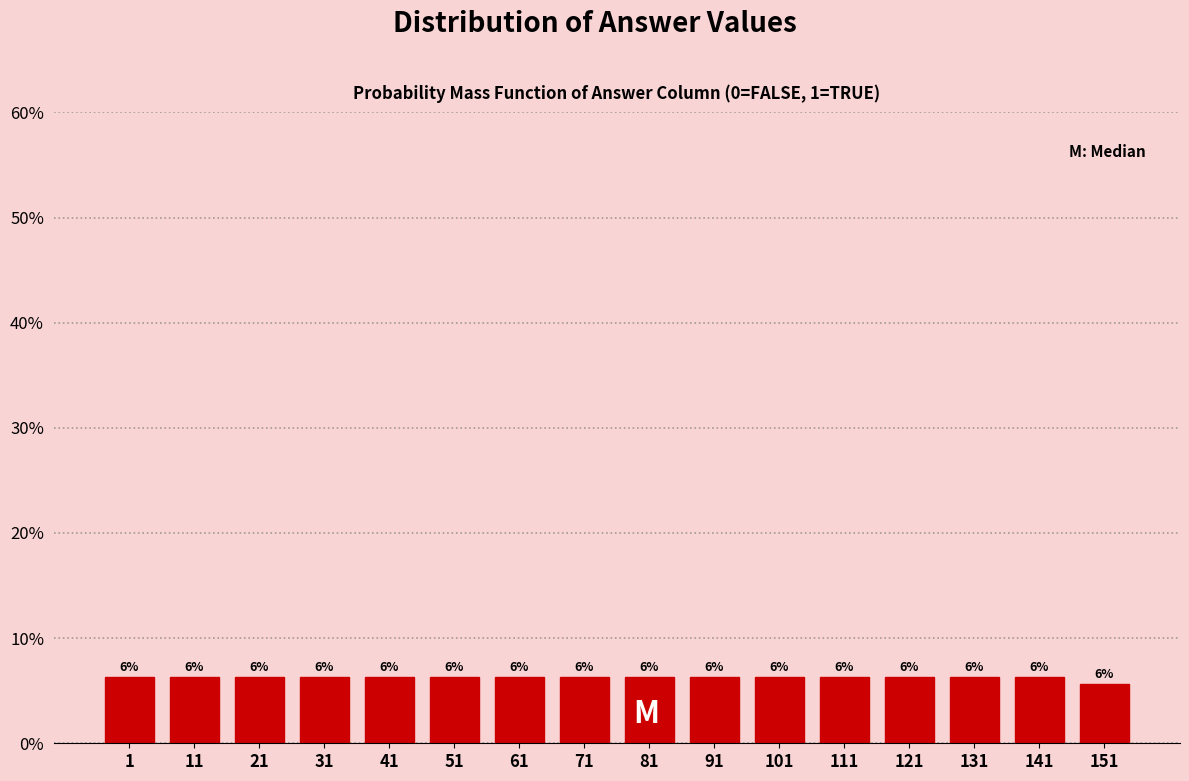

How many bars are there in total?

16